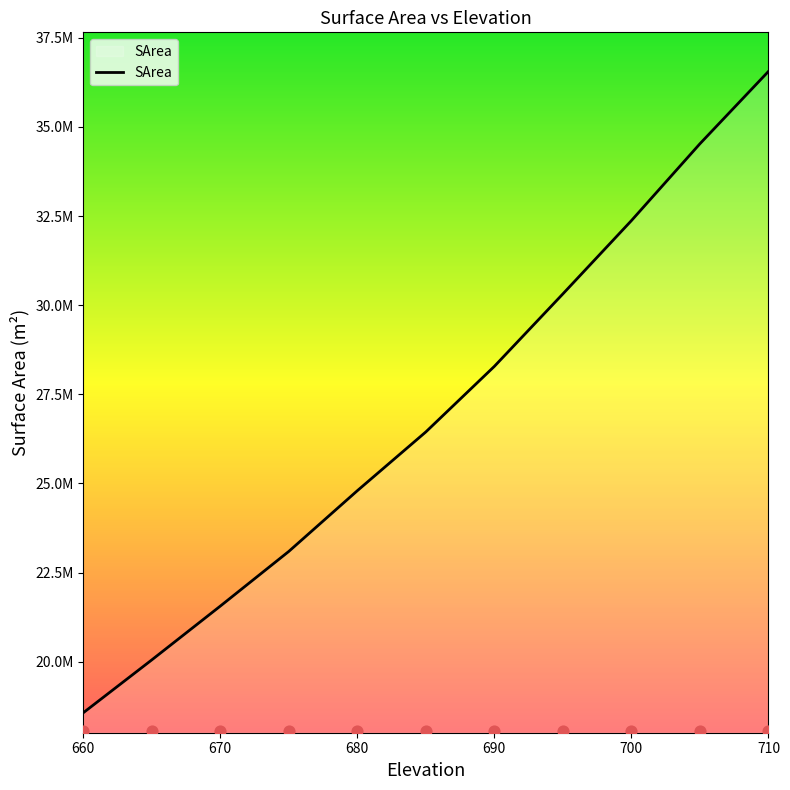

Approximately how many times larger is the value at 665 compared to 690?

0.7